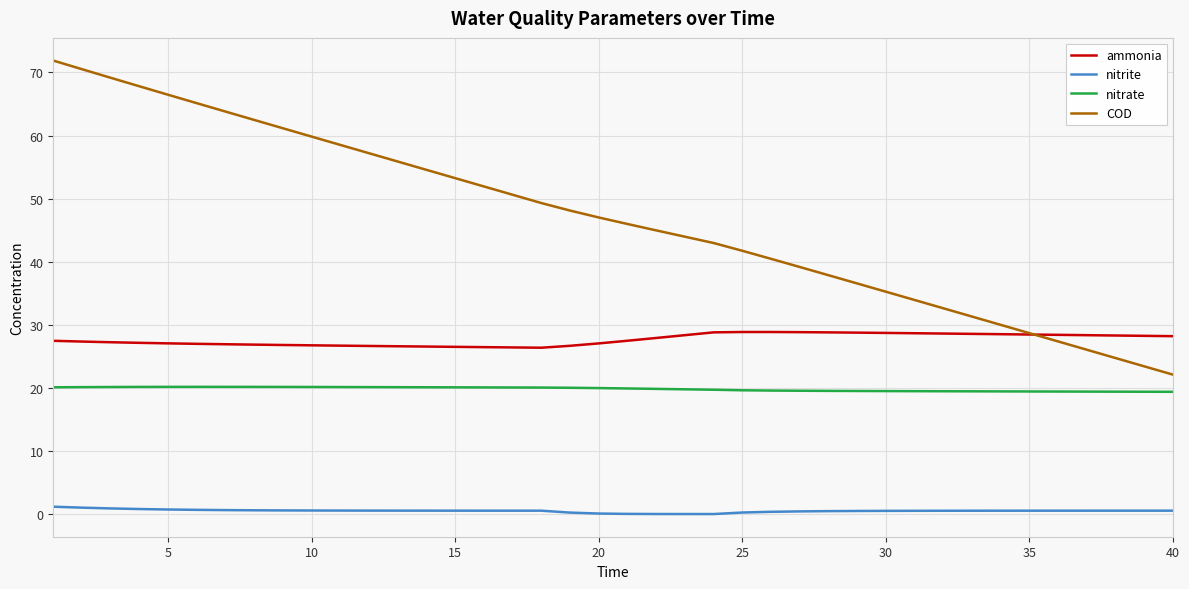

Which series has the largest range (max minus min)?

COD